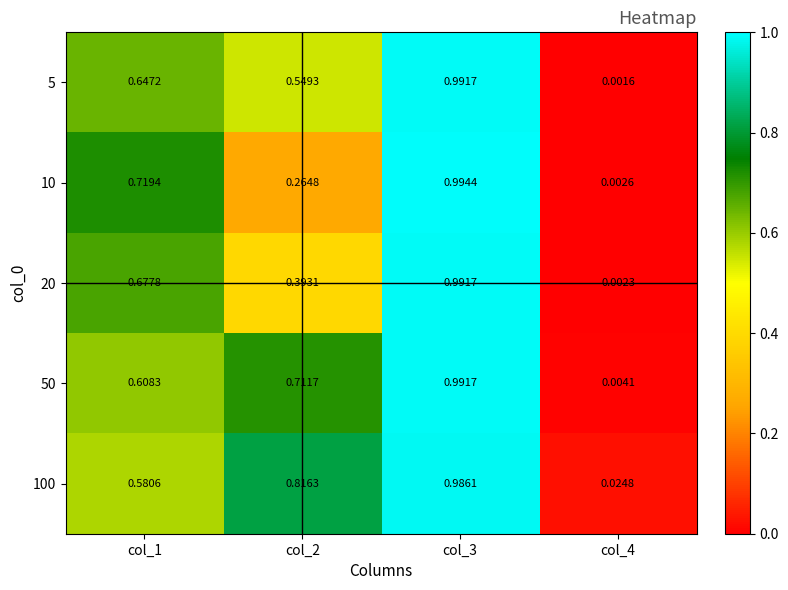

List the series in order of their overall mean, highest first.

100, 50, 5, 20, 10